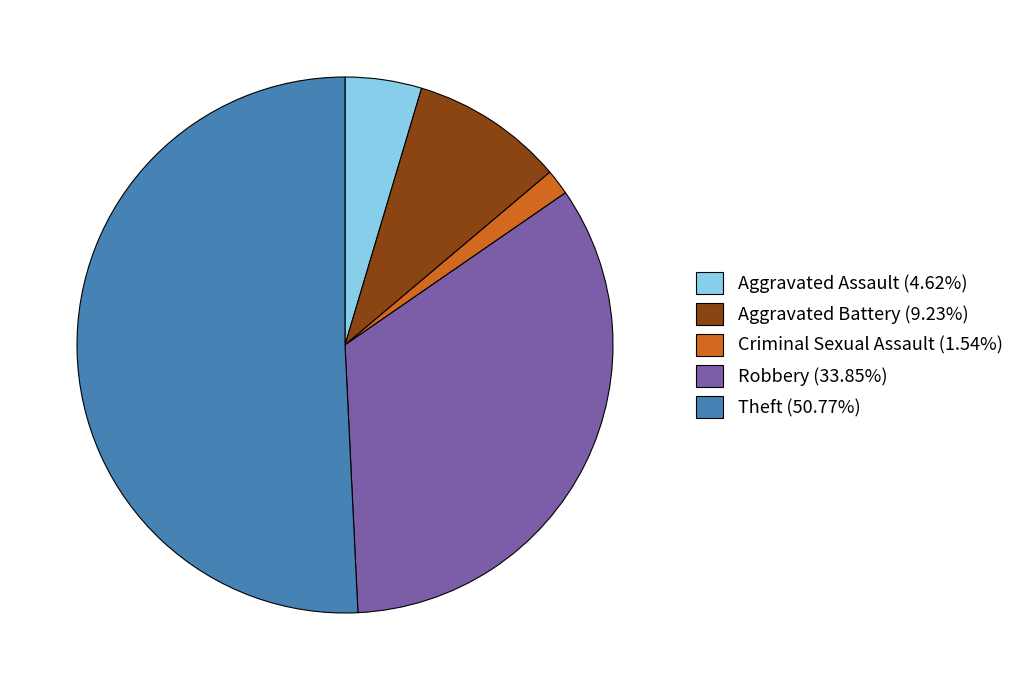

Does Theft (50.77%) represent more than half of the total?

Yes